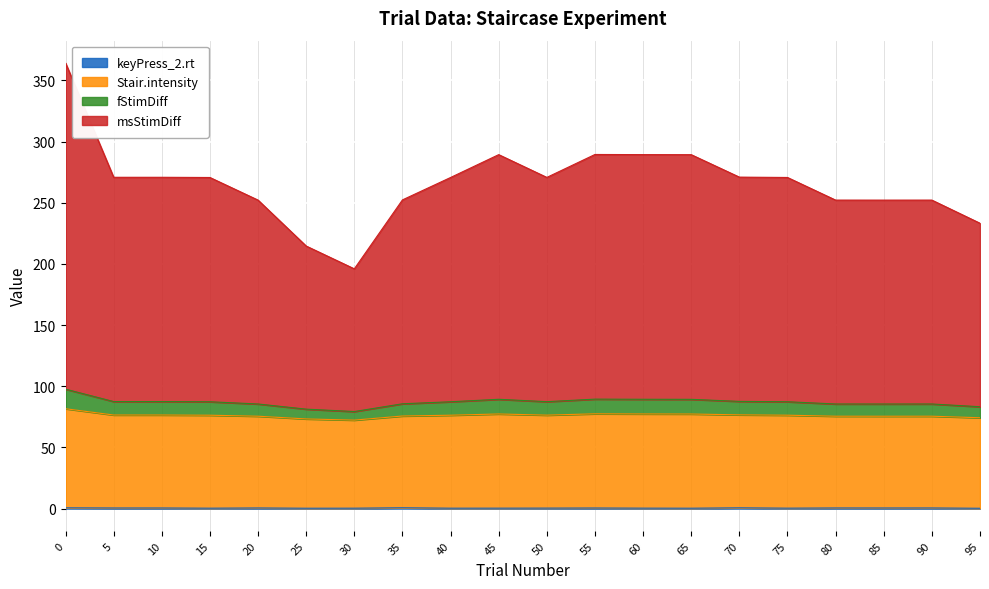

The value of msStimDiff at 75 is 136.9. True or false?

False